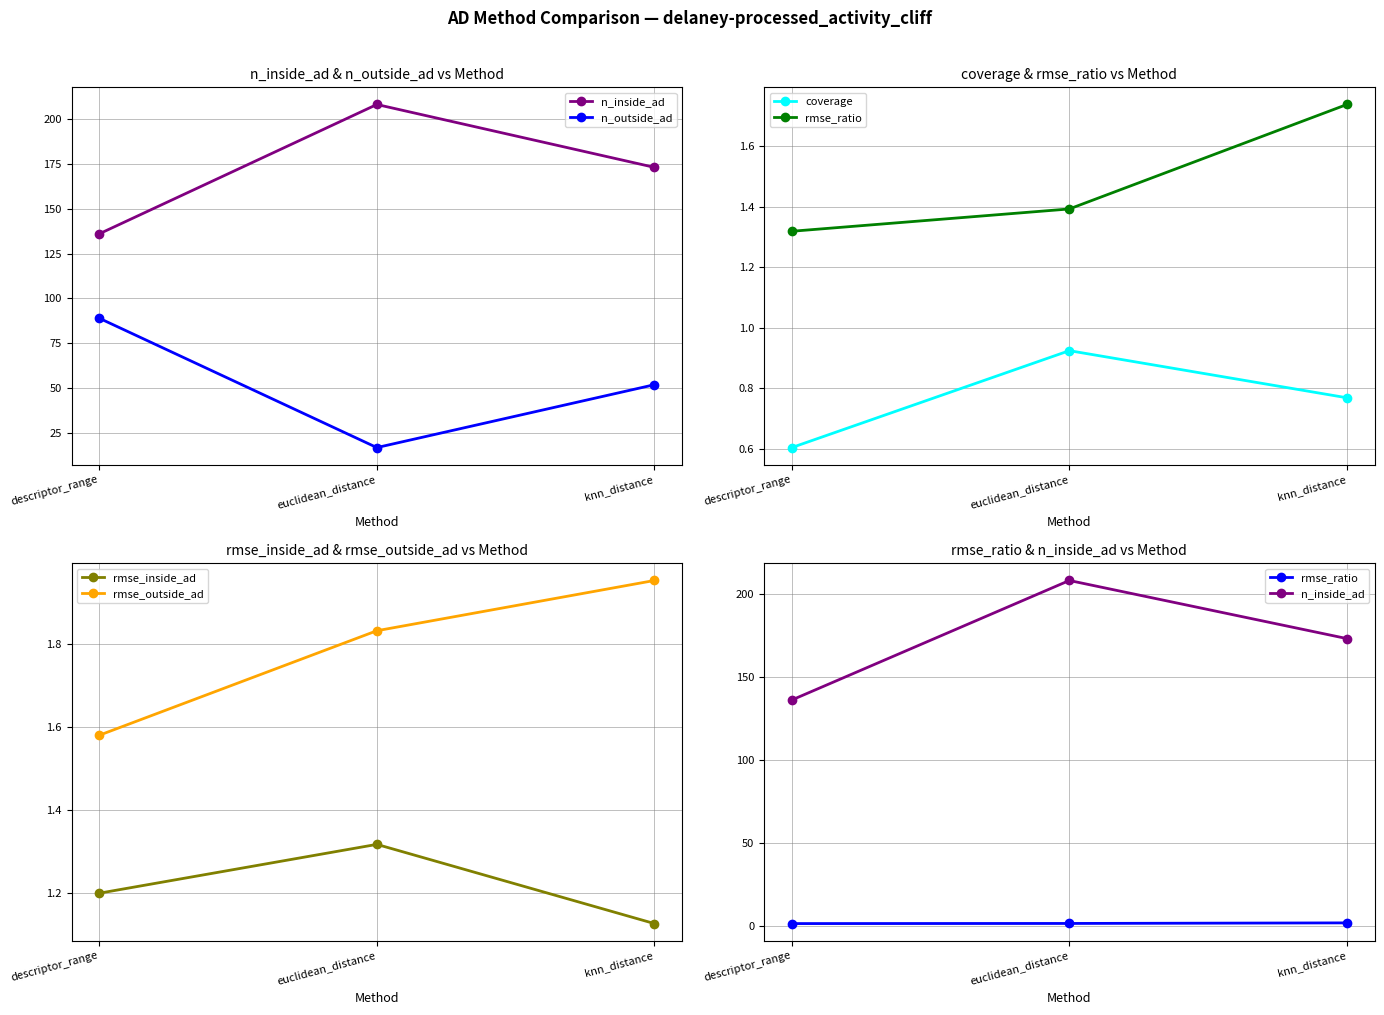

Which label corresponds to the smallest value in the chart?

descriptor_range